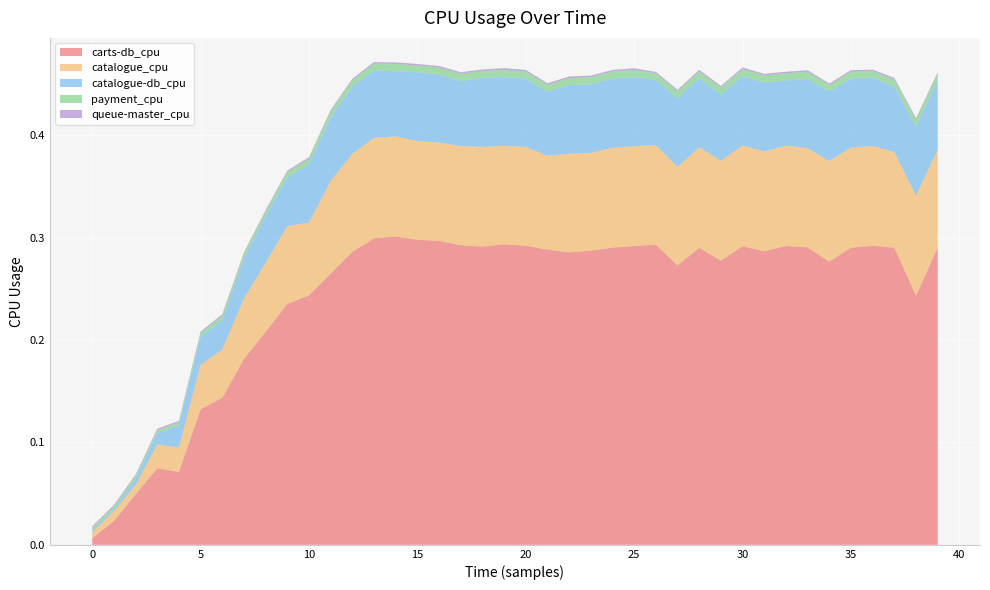

Reading left to right, extract all data points from this chart.

carts-db_cpu: 0.0	0.0	0.0	0.1	0.1	0.1	0.1	0.2	0.2	0.2	0.2	0.3	0.3	0.3	0.3	0.3	0.3	0.3	0.3	0.3	0.3	0.3	0.3	0.3	0.3	0.3	0.3	0.3	0.3	0.3	0.3	0.3	0.3	0.3	0.3	0.3	0.3	0.3	0.2	0.3
catalogue_cpu: 0.0	0.0	0.0	0.0	0.0	0.0	0.0	0.1	0.1	0.1	0.1	0.1	0.1	0.1	0.1	0.1	0.1	0.1	0.1	0.1	0.1	0.1	0.1	0.1	0.1	0.1	0.1	0.1	0.1	0.1	0.1	0.1	0.1	0.1	0.1	0.1	0.1	0.1	0.1	0.1
catalogue-db_cpu: 0.0	0.0	0.0	0.0	0.0	0.0	0.0	0.0	0.0	0.0	0.1	0.1	0.1	0.1	0.1	0.1	0.1	0.1	0.1	0.1	0.1	0.1	0.1	0.1	0.1	0.1	0.1	0.1	0.1	0.1	0.1	0.1	0.1	0.1	0.1	0.1	0.1	0.1	0.1	0.1
payment_cpu: 0.0	0.0	0.0	0.0	0.0	0.0	0.0	0.0	0.0	0.0	0.0	0.0	0.0	0.0	0.0	0.0	0.0	0.0	0.0	0.0	0.0	0.0	0.0	0.0	0.0	0.0	0.0	0.0	0.0	0.0	0.0	0.0	0.0	0.0	0.0	0.0	0.0	0.0	0.0	0.0
queue-master_cpu: 0.0	0.0	0.0	0.0	0.0	0.0	0.0	0.0	0.0	0.0	0.0	0.0	0.0	0.0	0.0	0.0	0.0	0.0	0.0	0.0	0.0	0.0	0.0	0.0	0.0	0.0	0.0	0.0	0.0	0.0	0.0	0.0	0.0	0.0	0.0	0.0	0.0	0.0	0.0	0.0